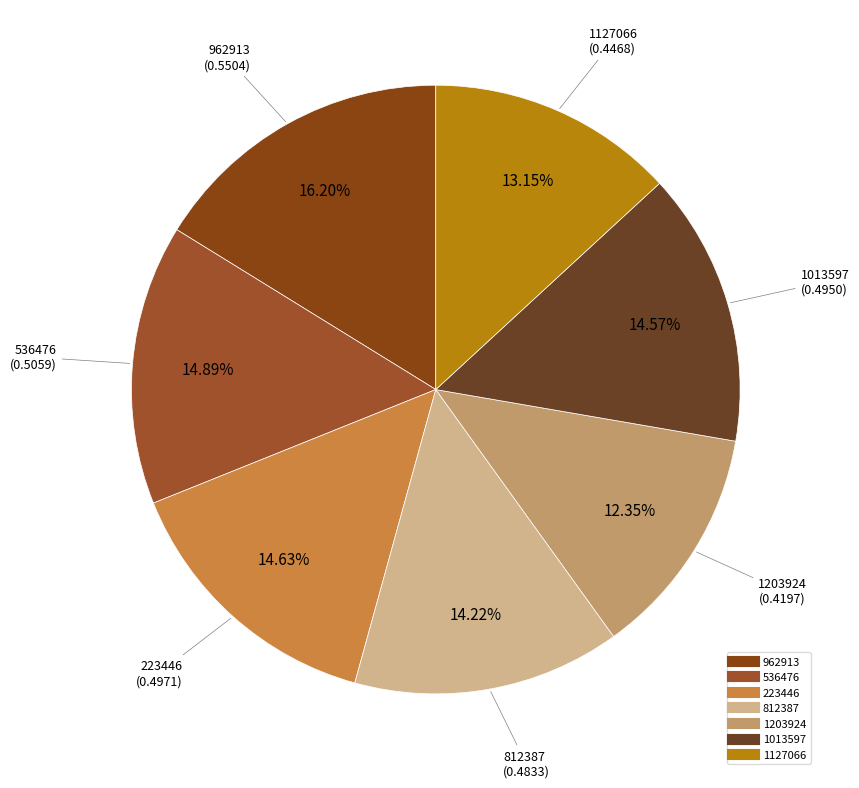

Do 962913 and 812387 together represent more than half of the pie?

No